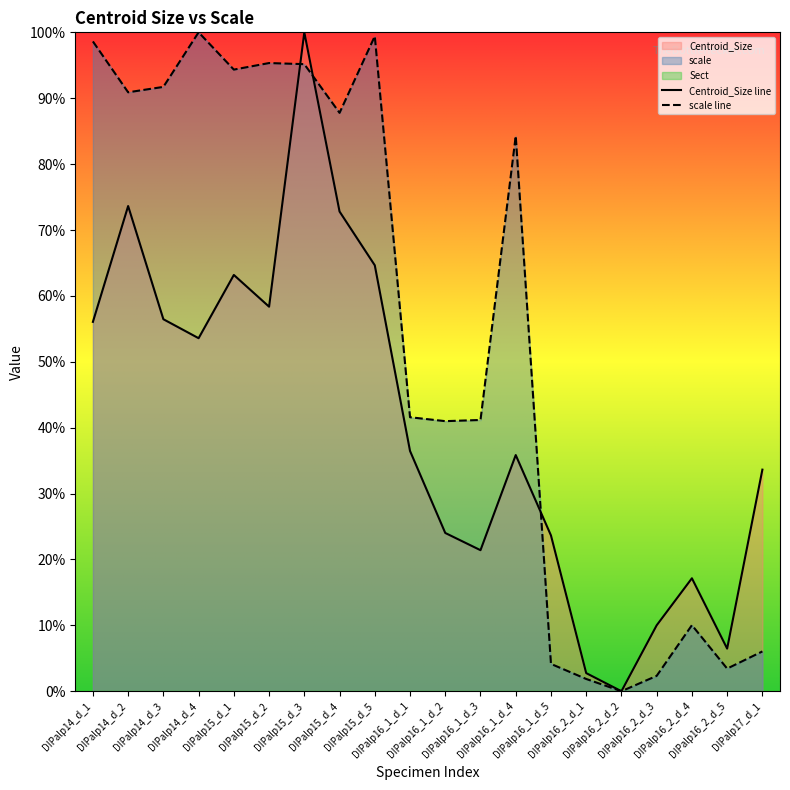

At which label does scale line first exceed 84?

DIPalp14_d_1